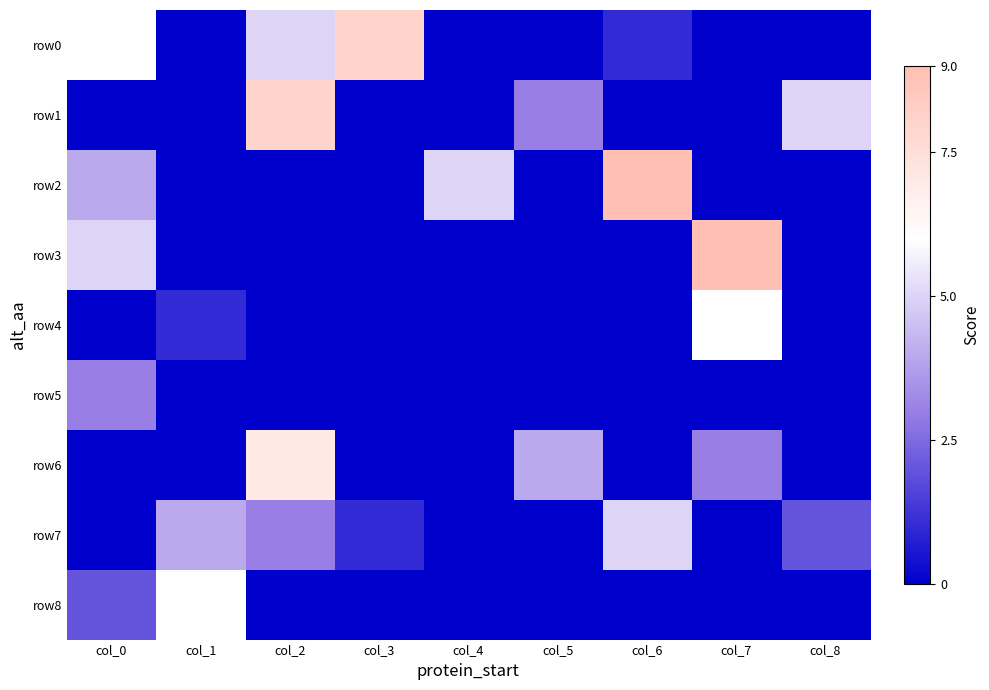

What is the maximum value shown in the chart?

9